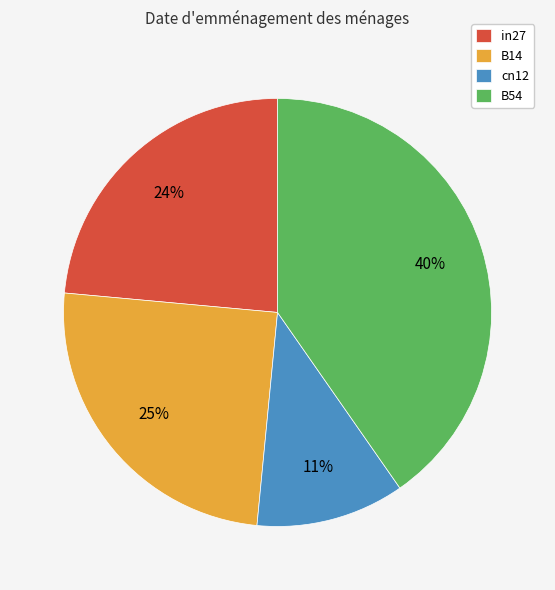

How many slices are in this pie chart?

4